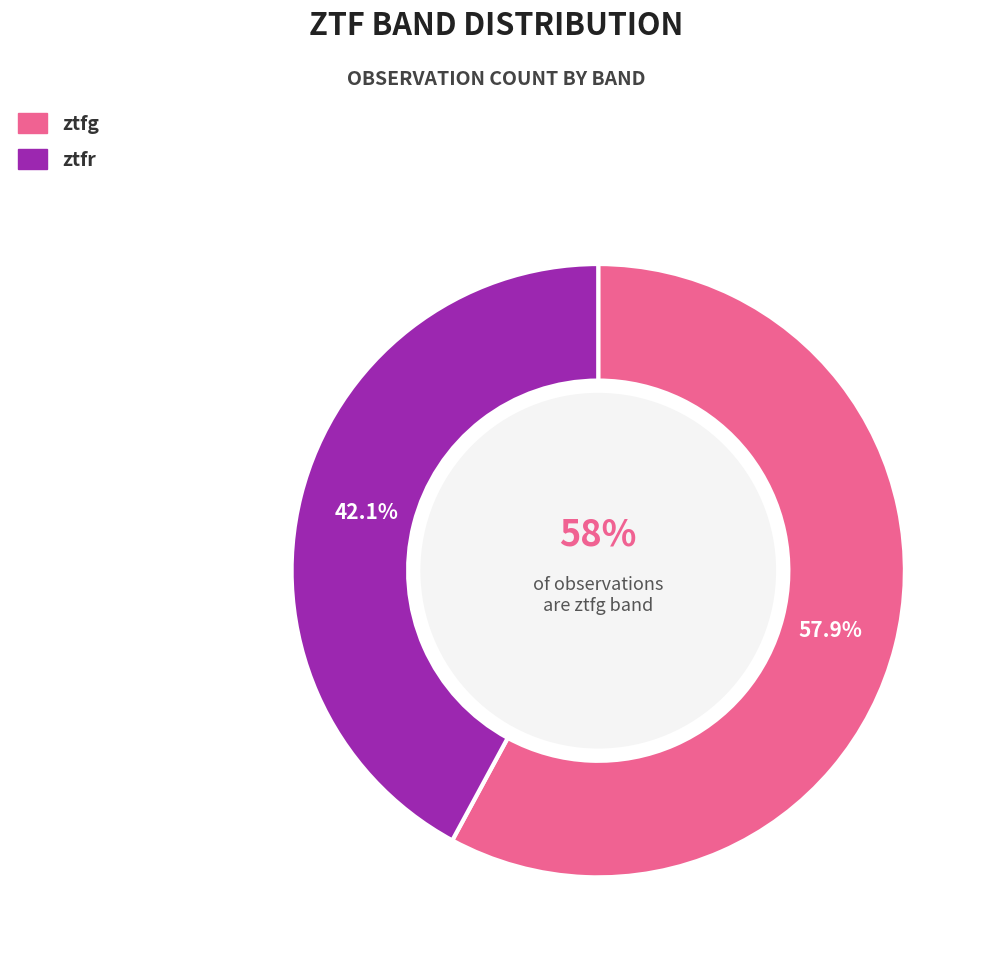

Which slice represents more than half of the pie?

ztfg